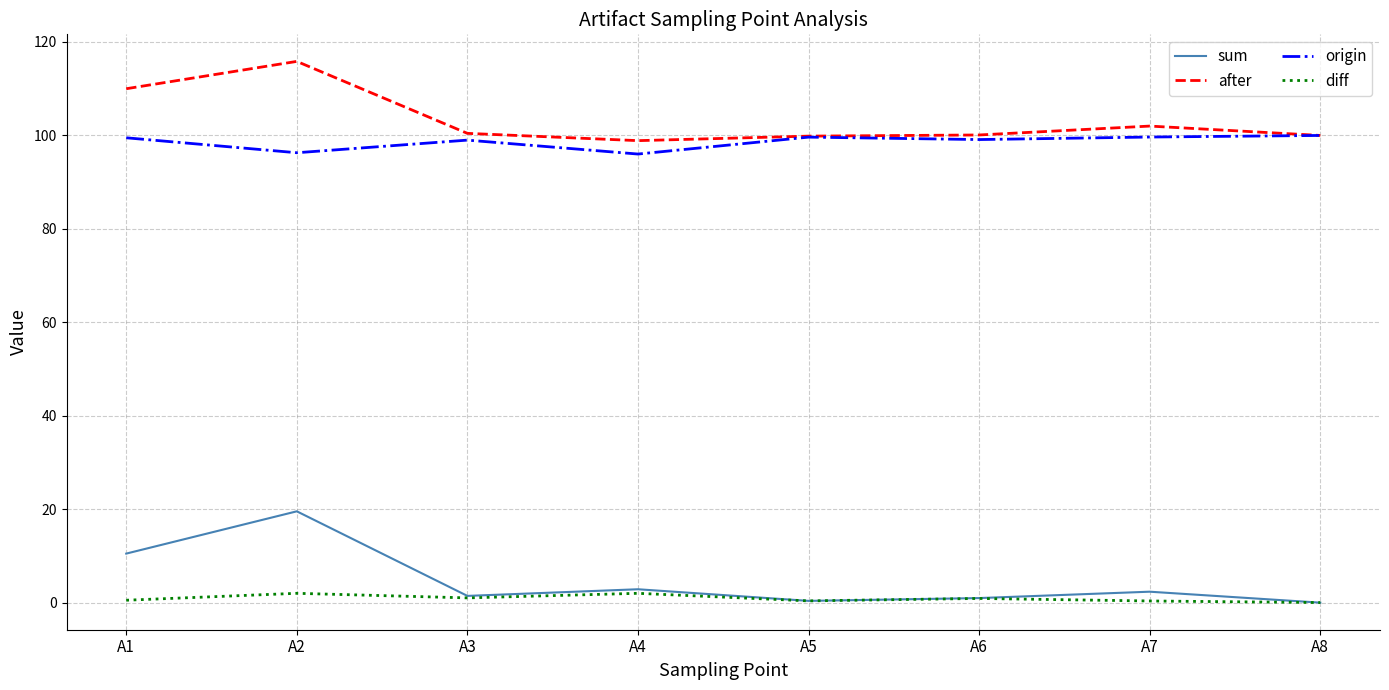

What is the greatest value displayed?

115.8